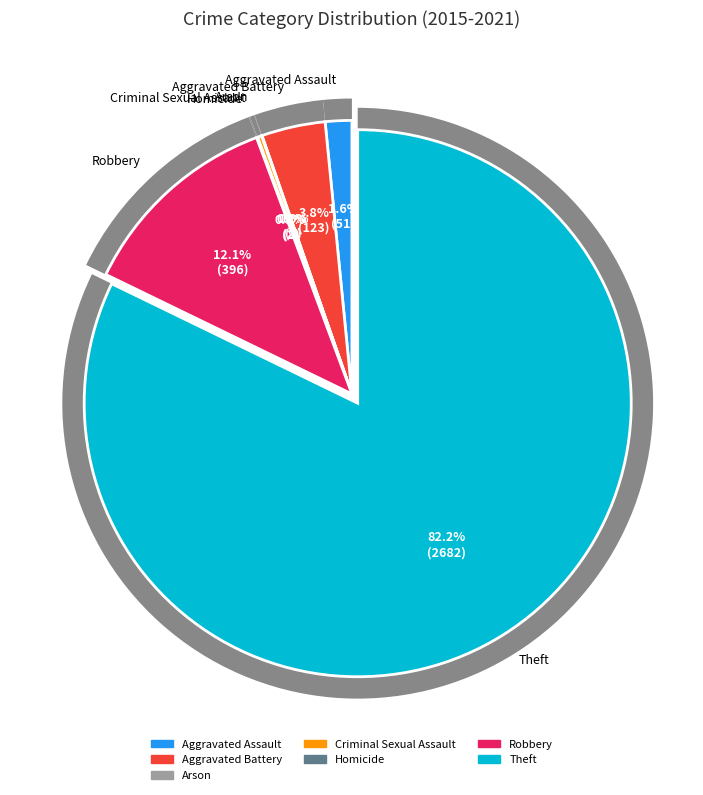

To the nearest percent, what is the combined percentage of Aggravated Assault and Theft?

84%